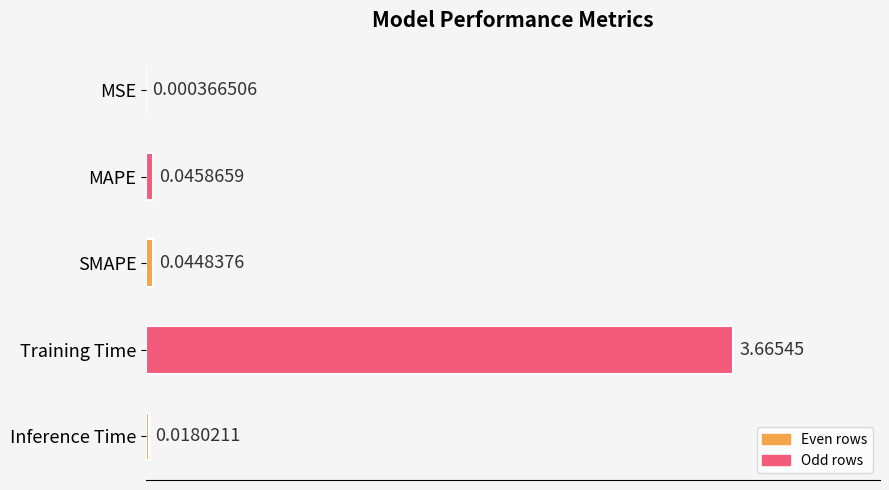

What is the change in value from MAPE to Training Time?

+3.6